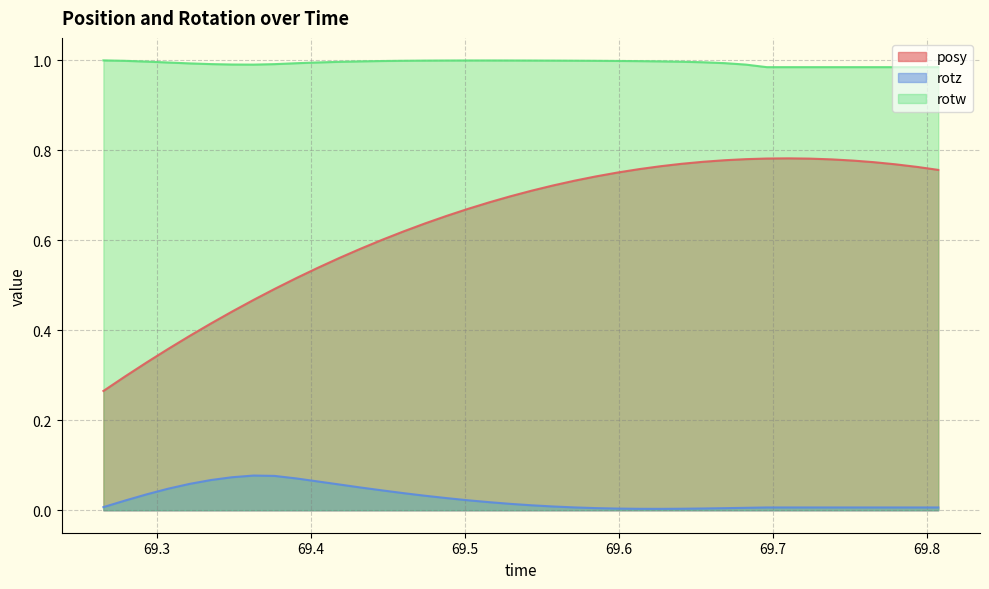

Count the posy values in the range 0 to 1.

40